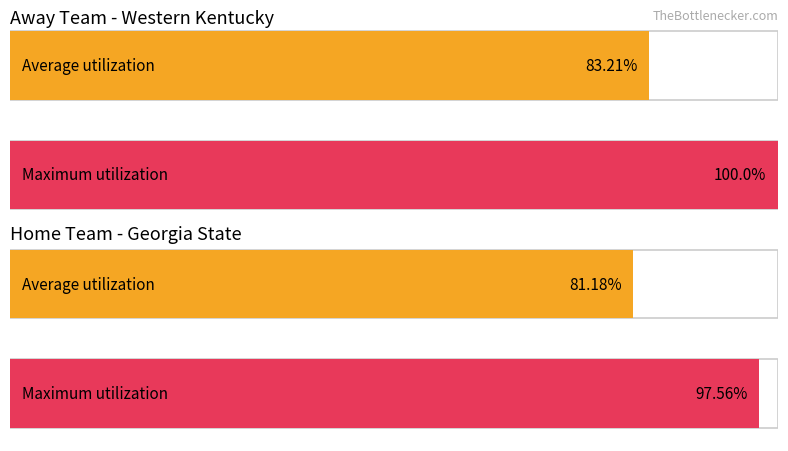

Are the bars horizontal?

Yes